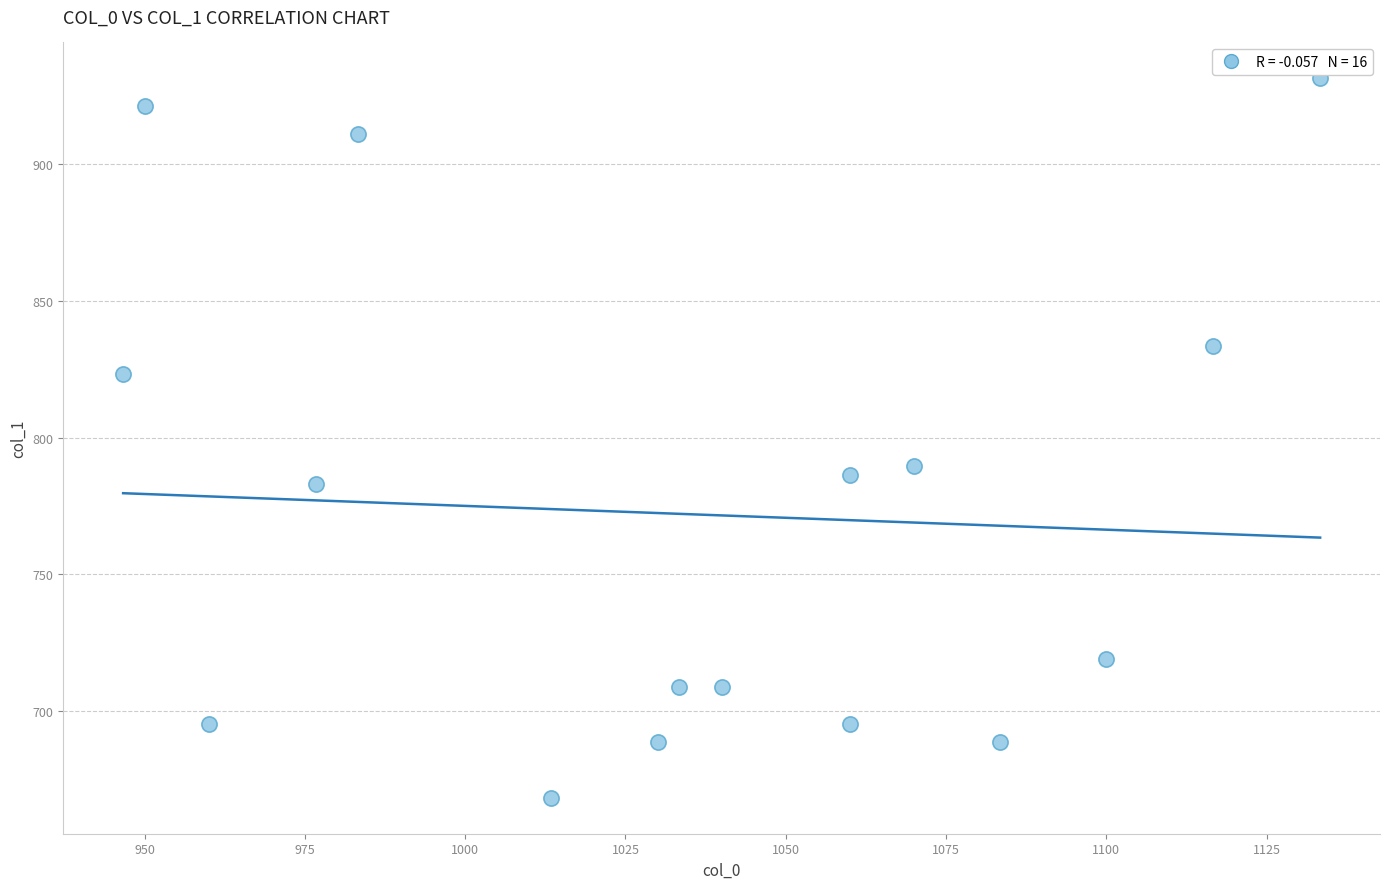

What Y value in the scatter plot is closest to 799?

789.8